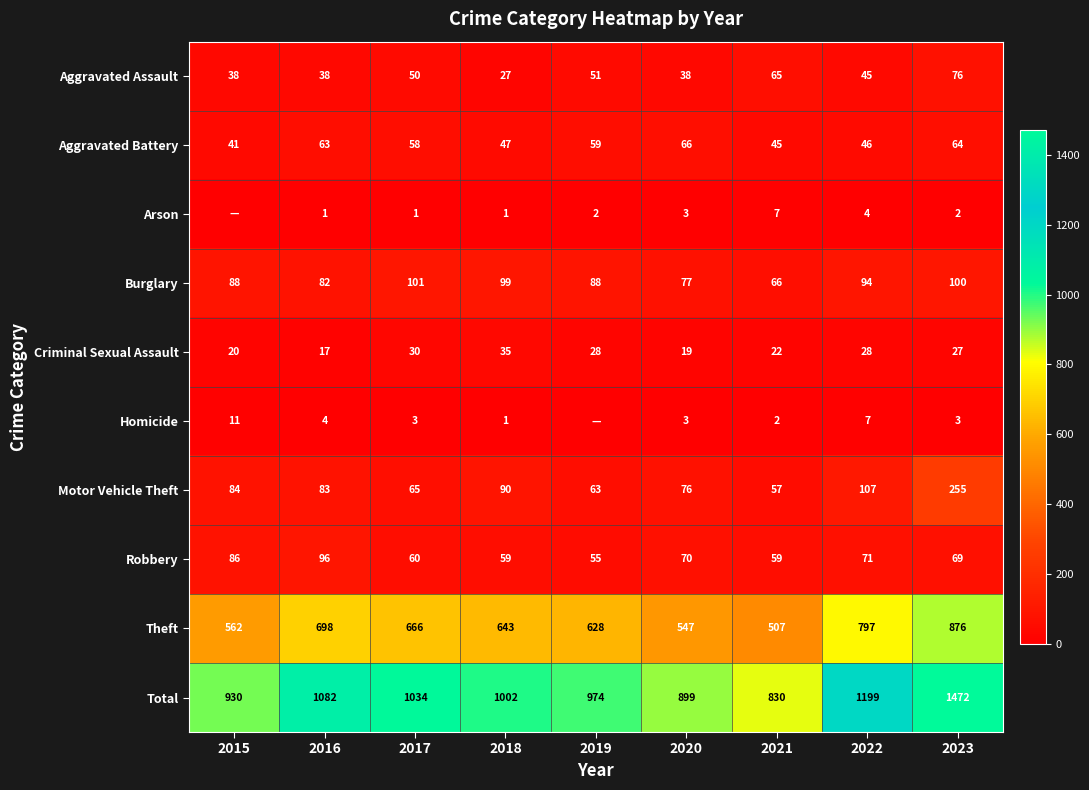

At which category does the chart reach its peak across all series?

2023